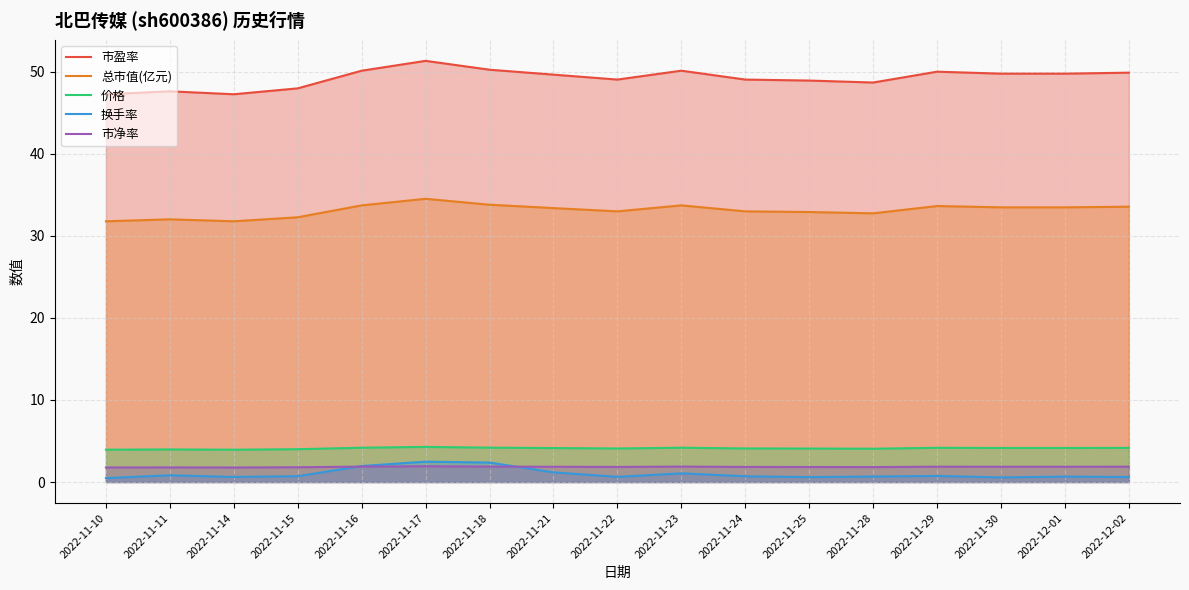

How many series are shown in this chart?

5